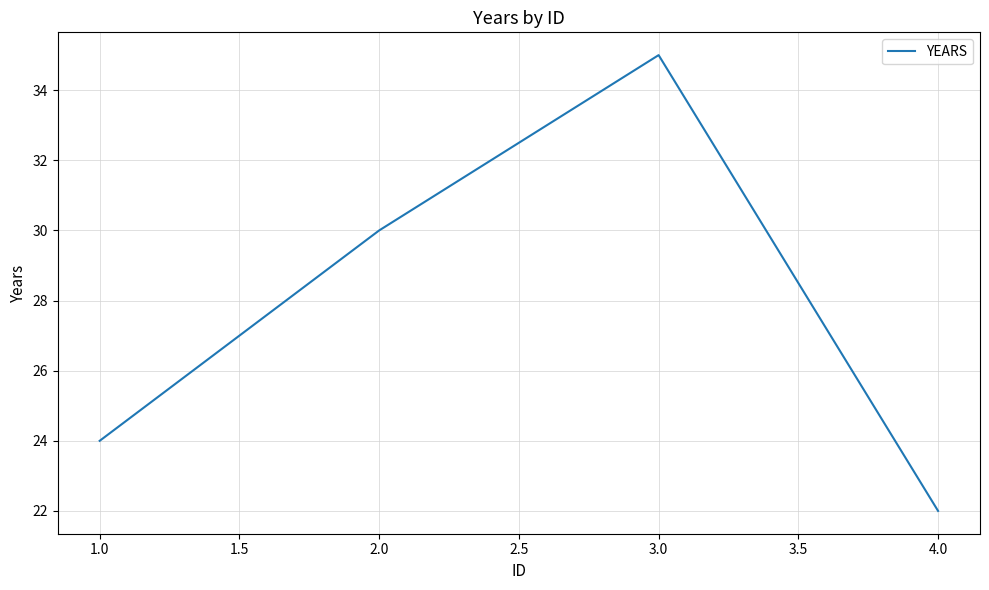

What is the smallest value displayed?

22